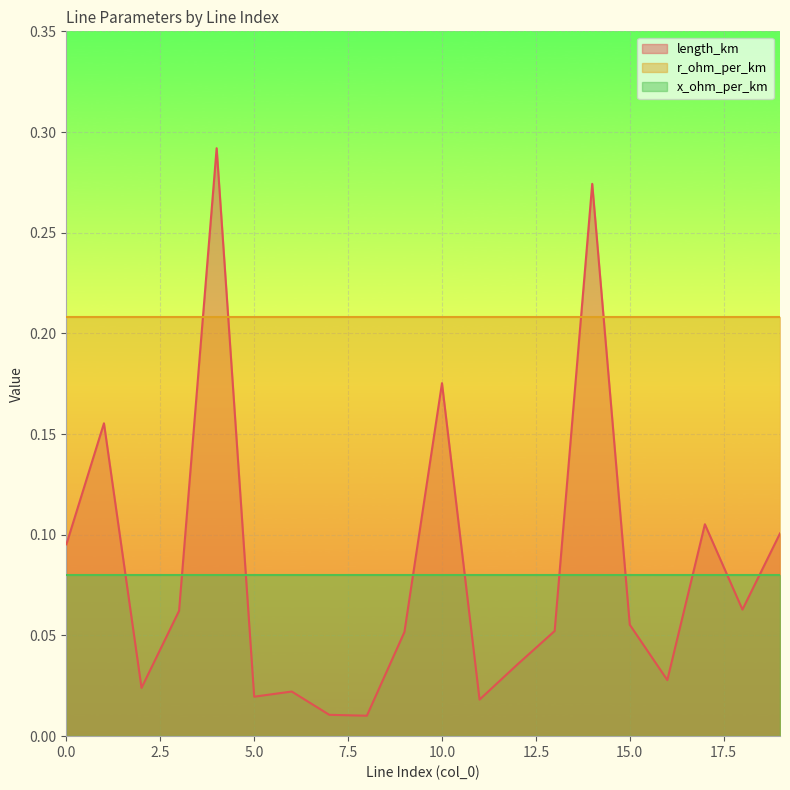

List the series in order of their peak value, lowest first.

x_ohm_per_km, r_ohm_per_km, length_km